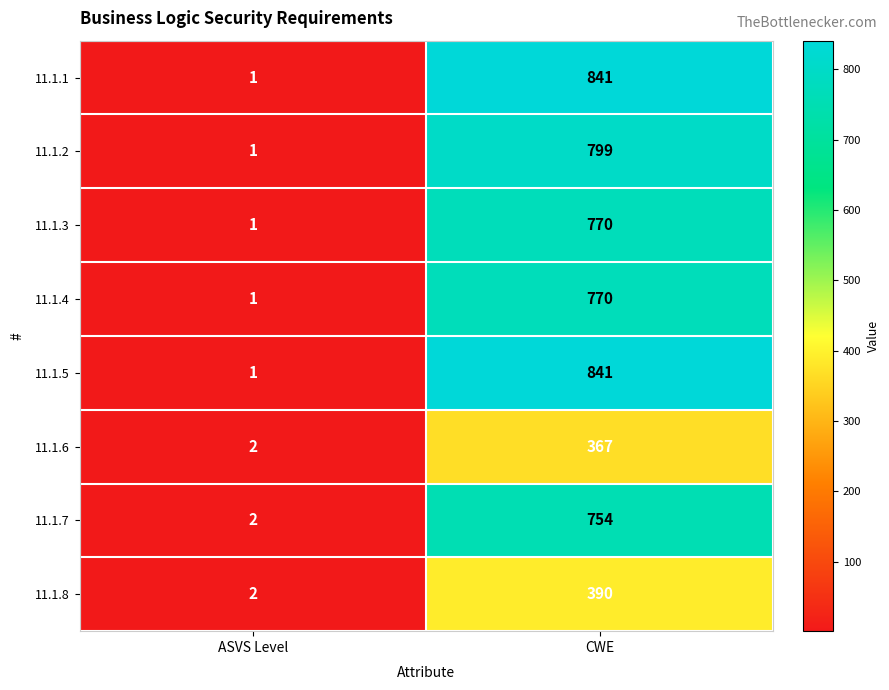

Count the number of data series in this chart.

8